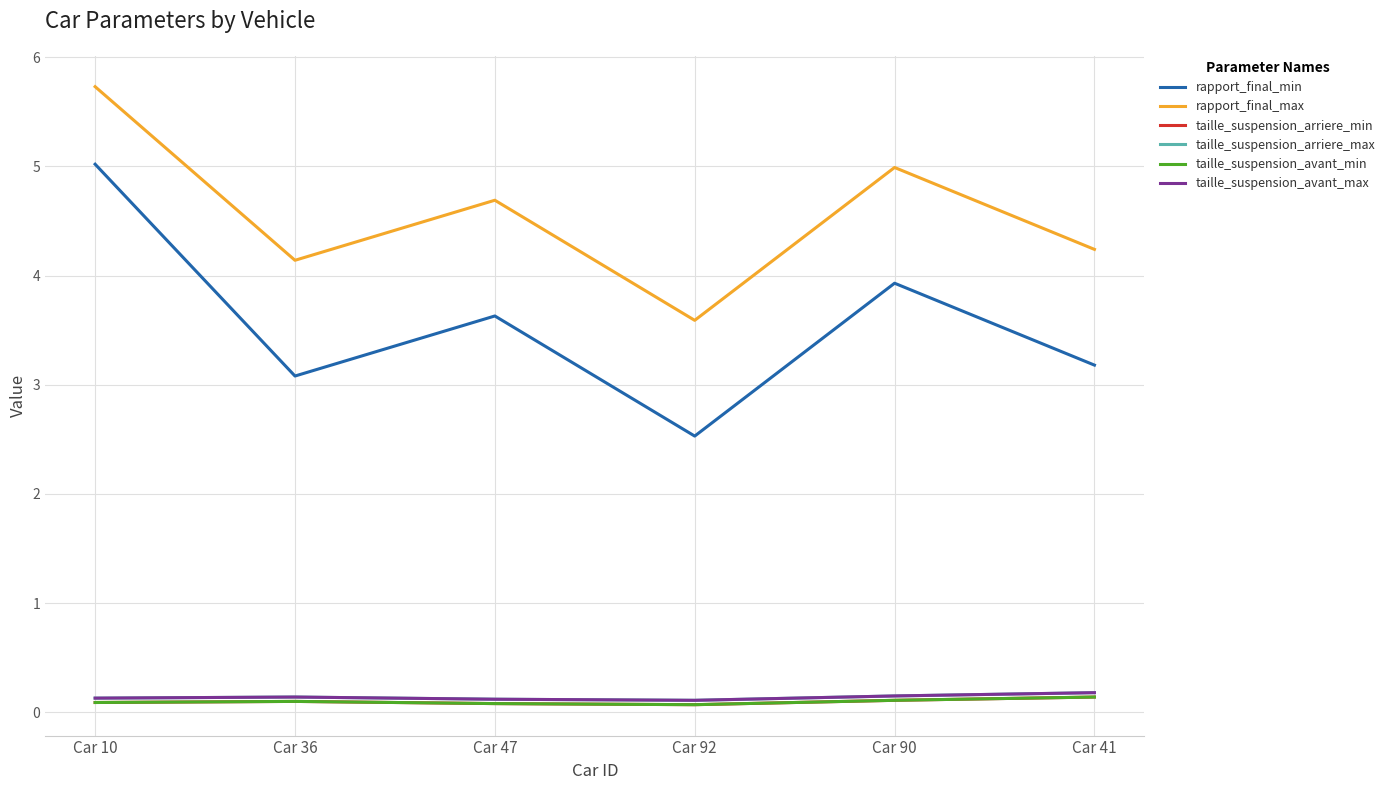

At Car 90, list the series in order from largest to smallest.

rapport_final_max, rapport_final_min, taille_suspension_arriere_max, taille_suspension_avant_max, taille_suspension_arriere_min, taille_suspension_avant_min